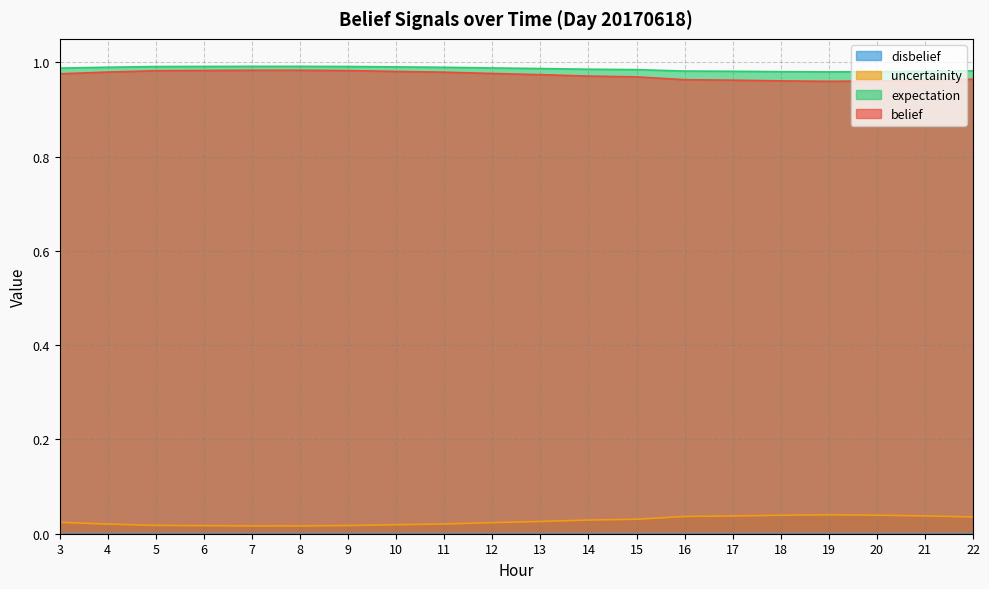

True or false: expectation and uncertainity intersect in this chart.

False